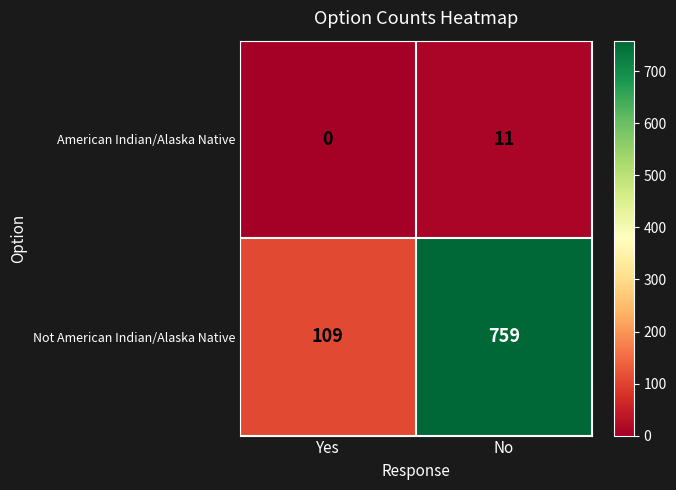

Is it true that American Indian/Alaska Native equals 11 at No?

True